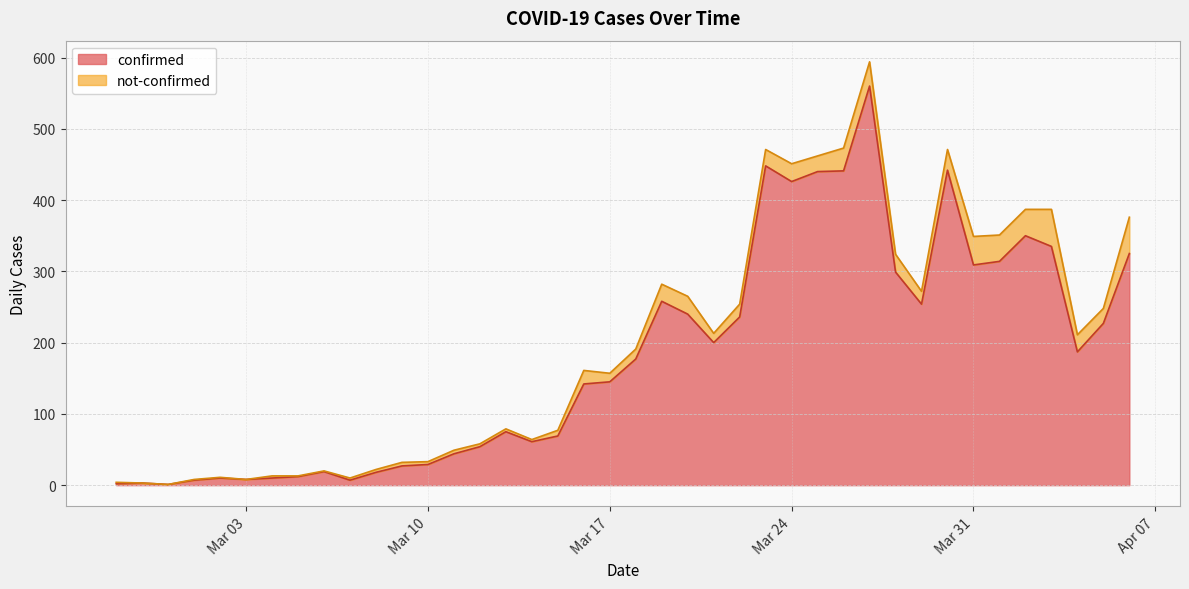

Is it true that the value at 2020-03-11 is 44?

True